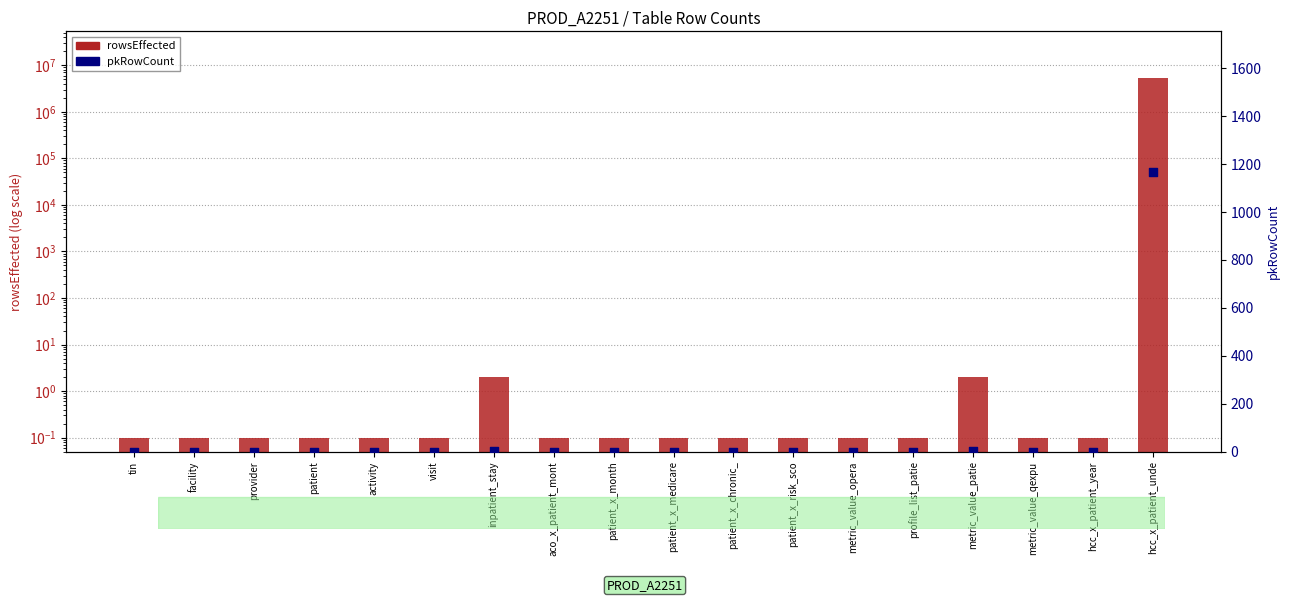

Which series reaches the minimum Y coordinate?

pkRowCount